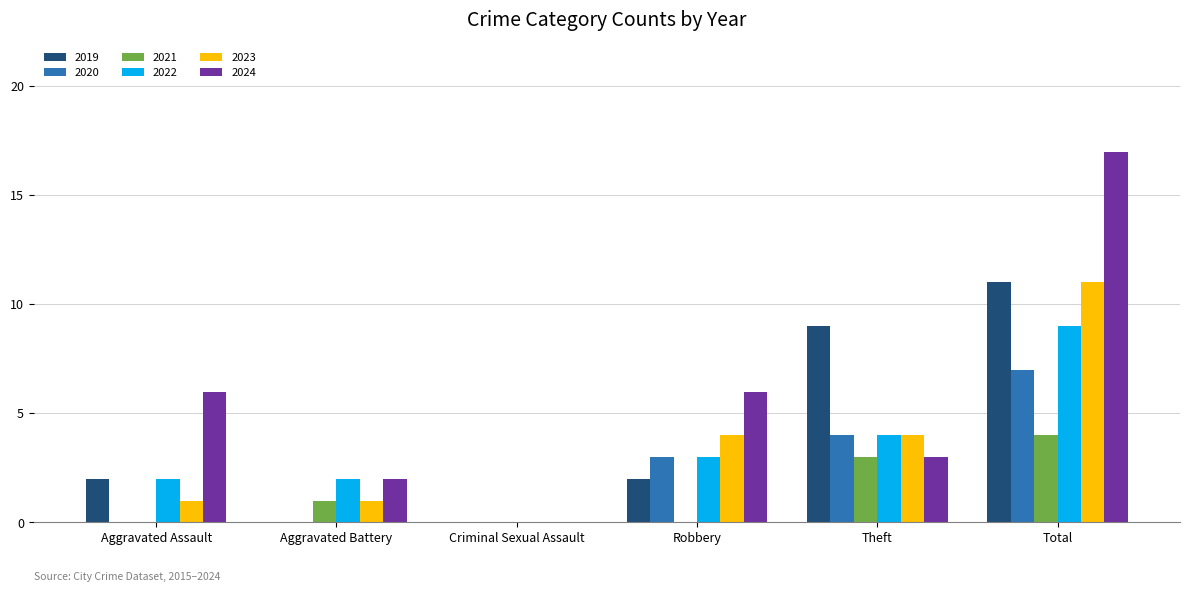

What is the sum of all 2024 values?

34